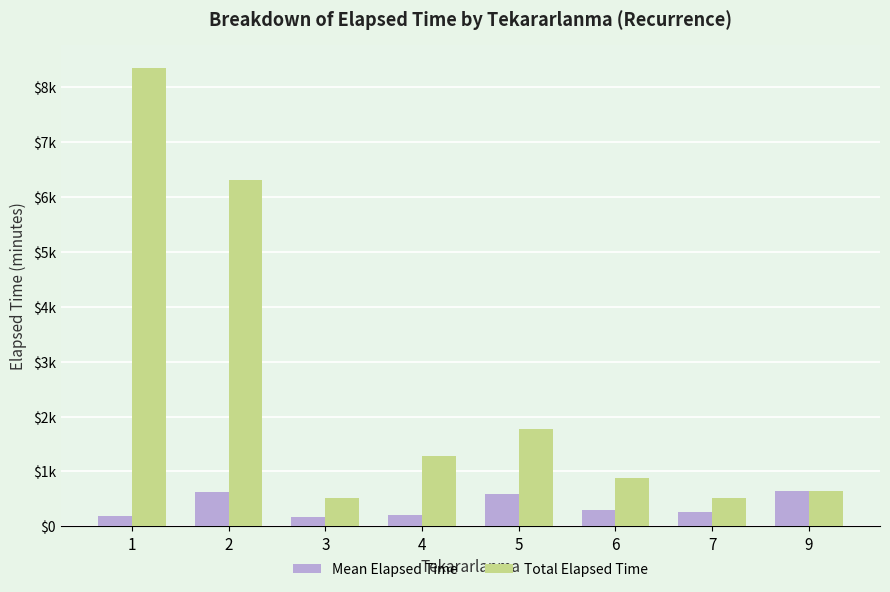

Between 5 and 7, which series saw the biggest shift?

Total Elapsed Time